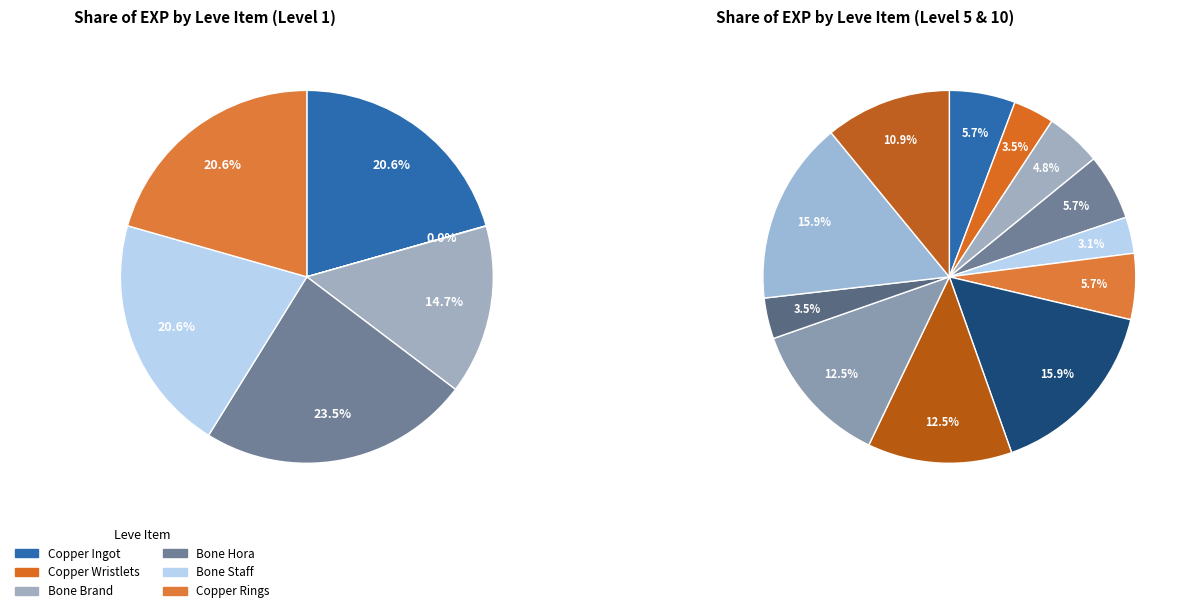

Does Copper Rings account for over 50% of the chart?

No